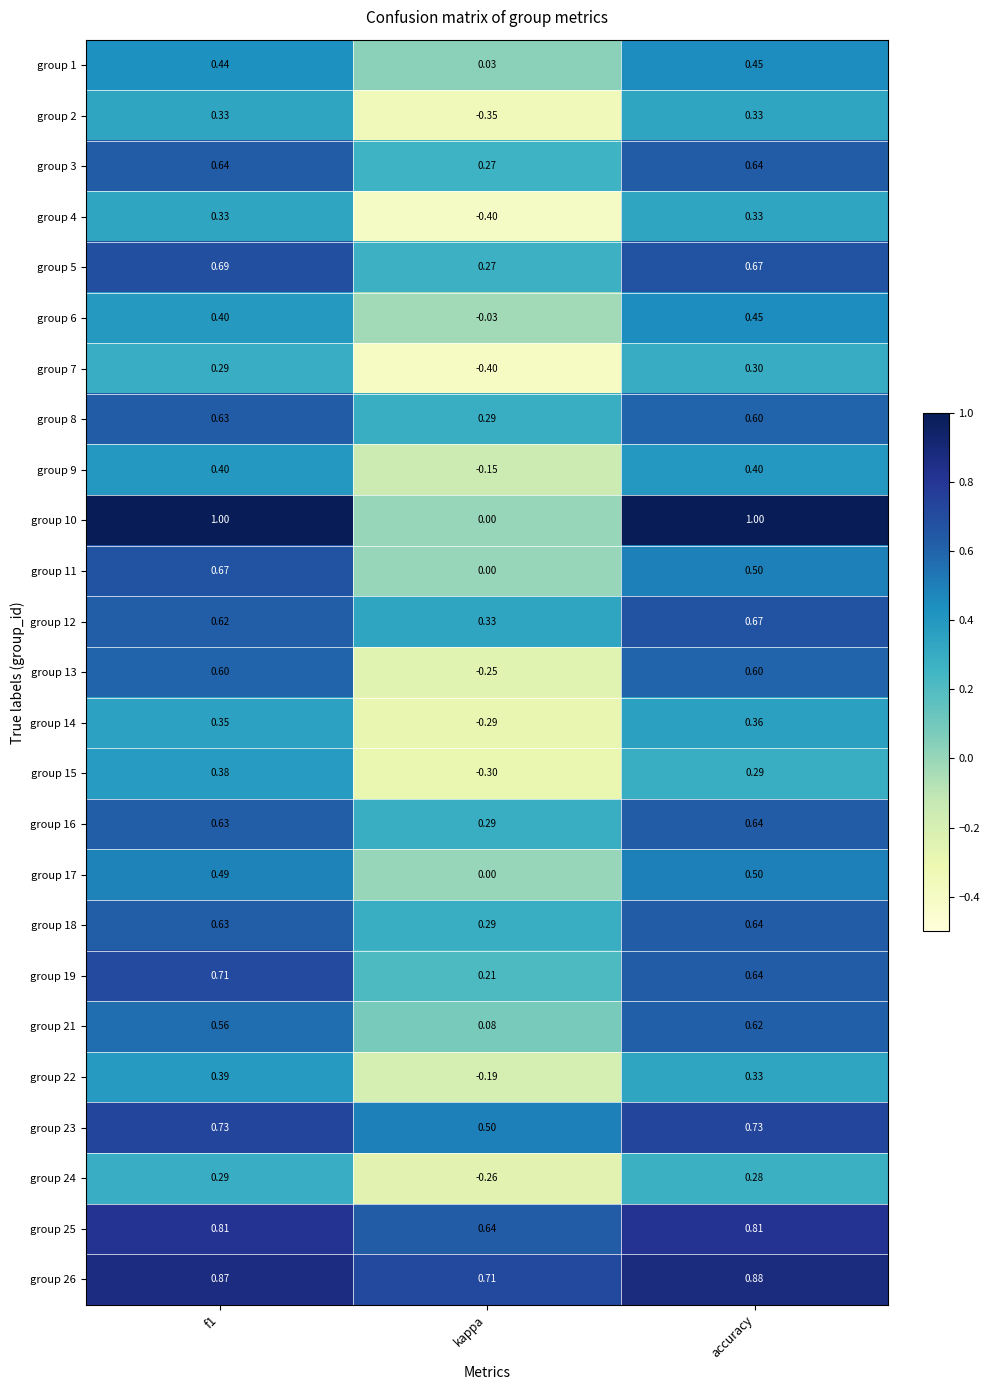

At which label does group 26 reach its minimum?

kappa